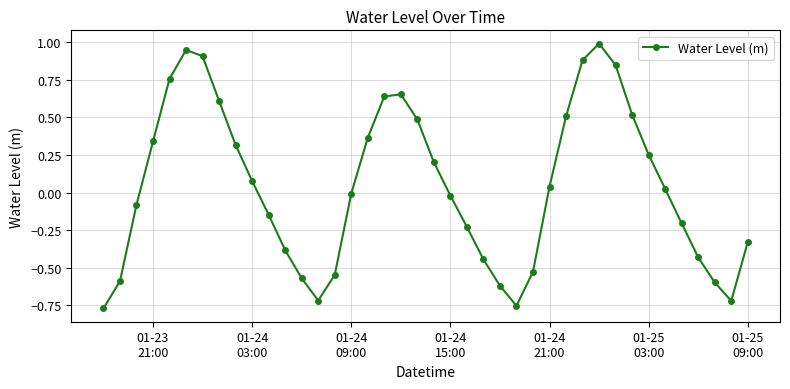

Does the chart have visible grid lines?

Yes